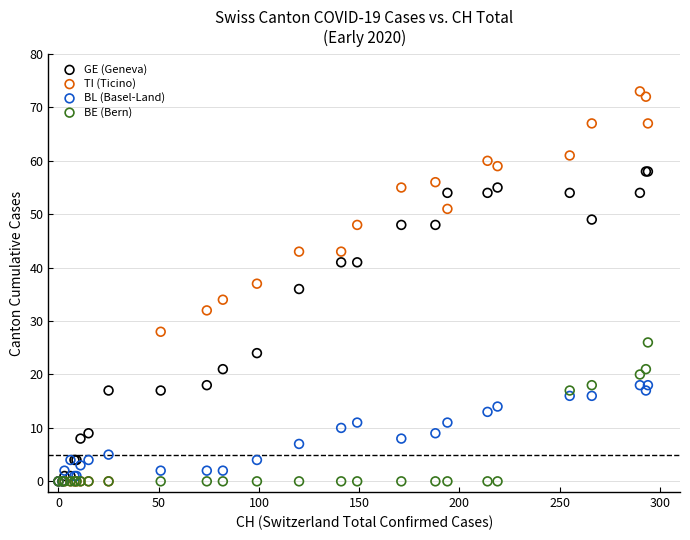

In the GE (Geneva) series, what Y value is closest to 29?

24